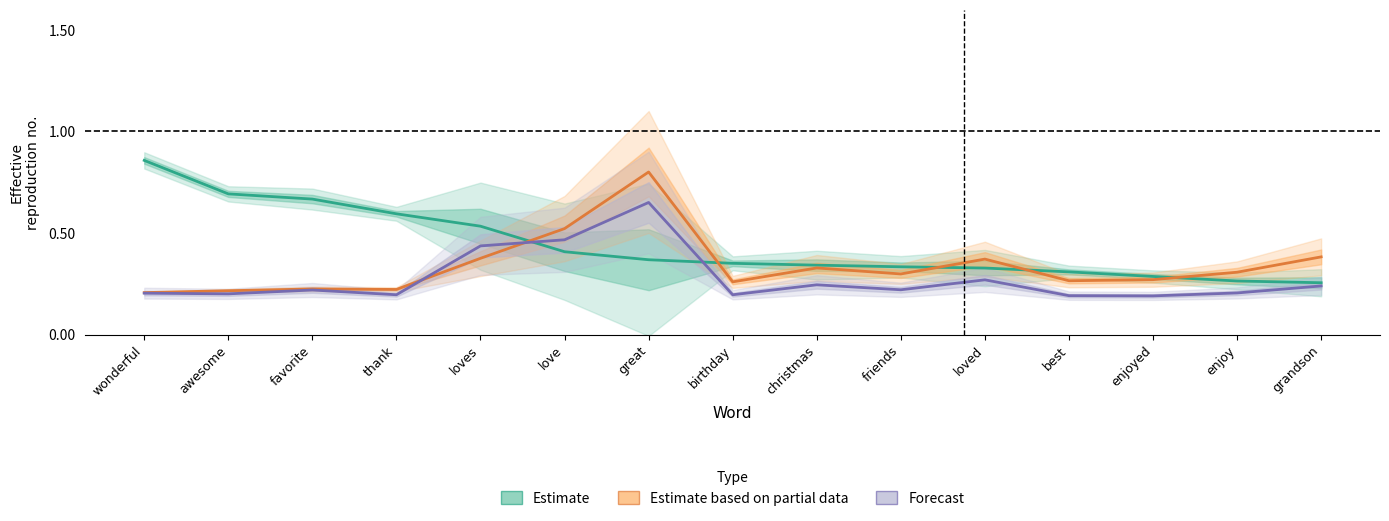

Is this an area chart (filled region under the line)?

No